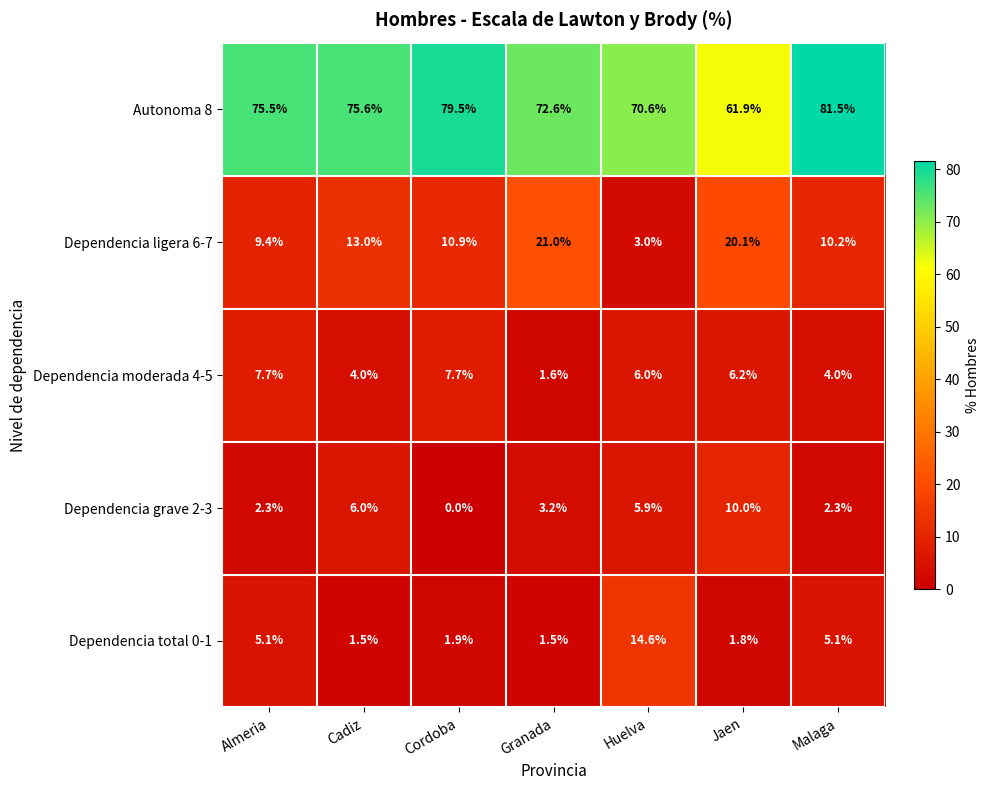

Which series has the largest range (max minus min)?

Autonoma 8